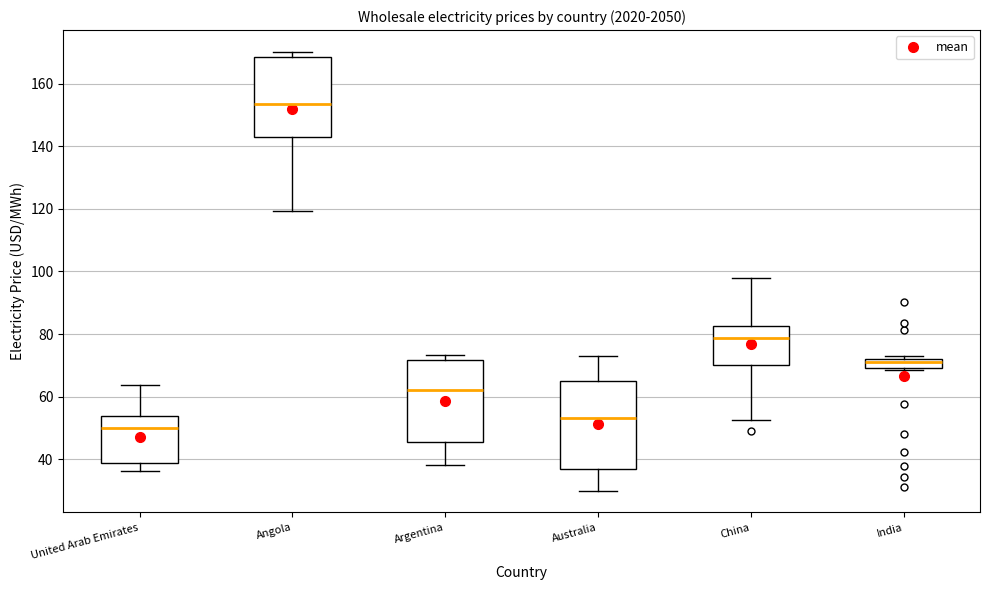

Where is the upper edge of the box for China on the y-axis? The values are not printed on the chart, so give them approximately, as read against the axis.

82